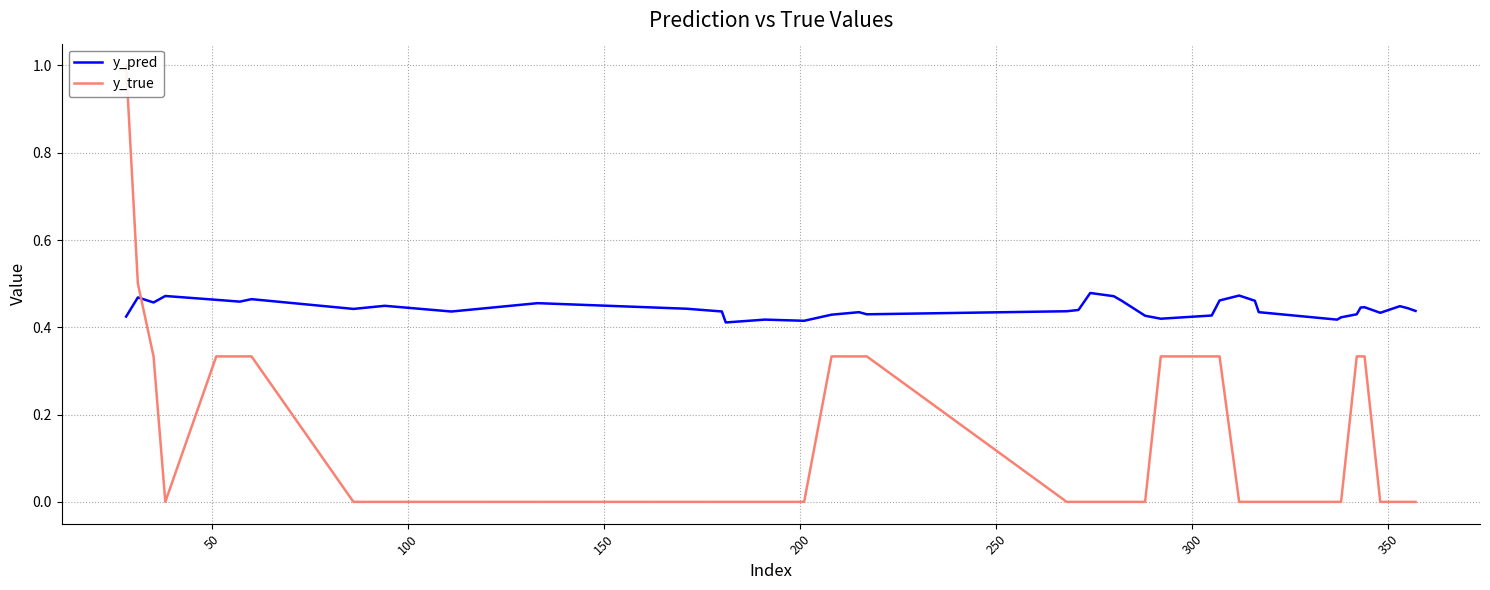

Reading left to right, list all the values displayed in this chart.

y_pred: 0.4	0.5	0.5	0.5	0.5	0.5	0.5	0.4	0.4	0.4	0.5	0.4	0.4	0.4	0.4	0.4	0.4	0.4	0.4	0.4	0.4	0.5	0.5	0.5	0.4	0.4	0.4	0.5	0.5	0.5	0.4	0.4	0.4	0.4	0.4	0.4	0.4	0.4	0.4	0.4
y_true: 1.0	0.5	0.3	0.0	0.3	0.3	0.3	0.0	0.0	0.0	0.0	0.0	0.0	0.0	0.0	0.0	0.3	0.3	0.3	0.0	0.0	0.0	0.0	0.0	0.0	0.3	0.3	0.3	0.0	0.0	0.0	0.0	0.0	0.3	0.3	0.3	0.0	0.0	0.0	0.0